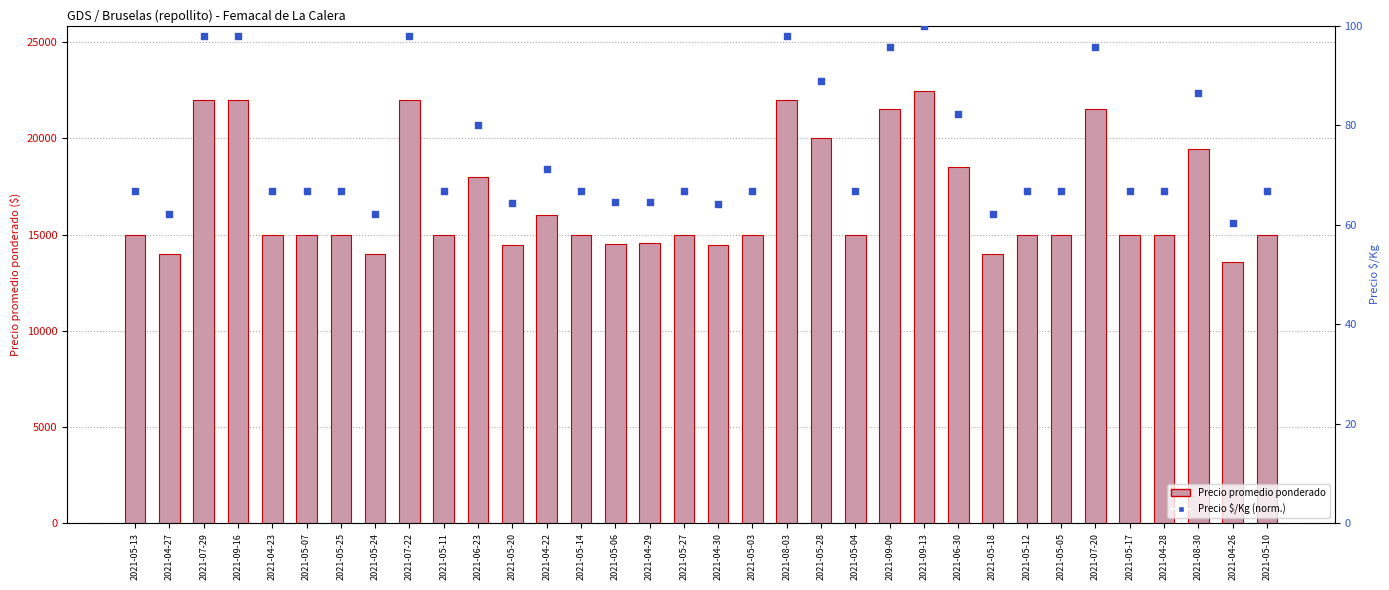

At which category is the sum across all series the highest?

2021-09-13